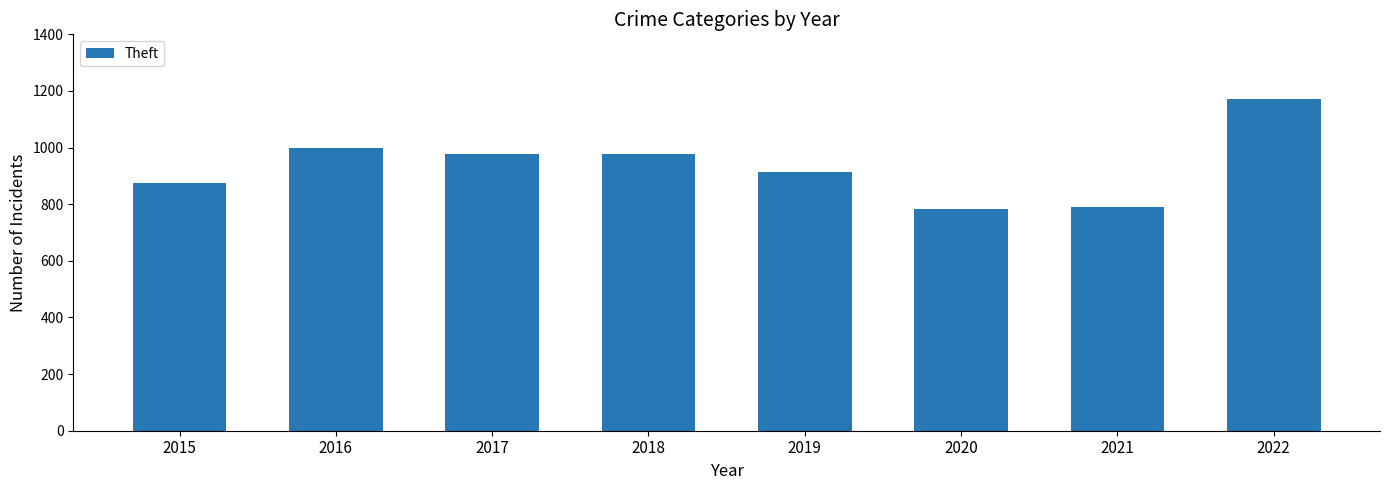

What is the average value?

936